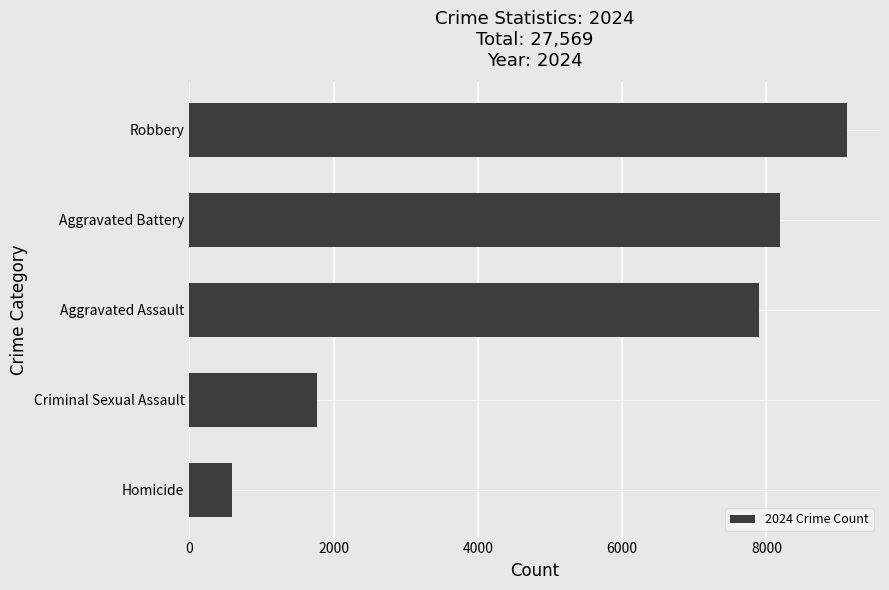

Rank the categories by value from highest to lowest.

Robbery, Aggravated Battery, Aggravated Assault, Criminal Sexual Assault, Homicide